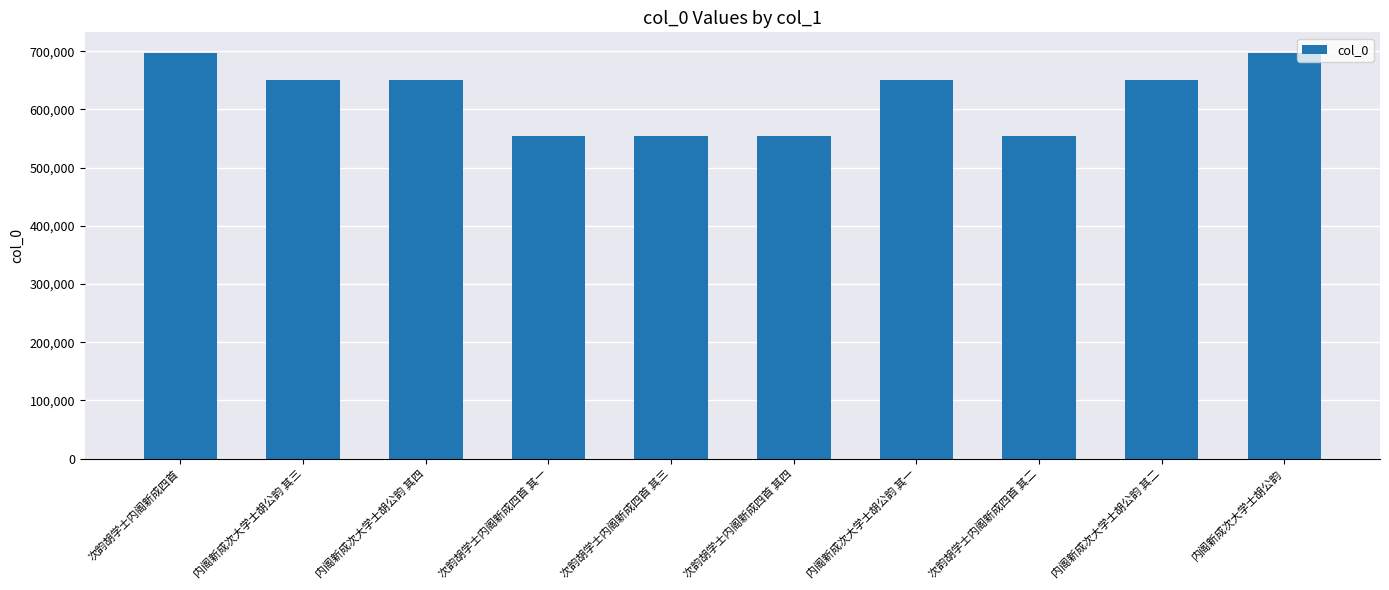

What is the ratio of the value at 内阁新成次大学士胡公韵 其二 to the value at 次韵胡学士内阁新成四首 其二?

1.2